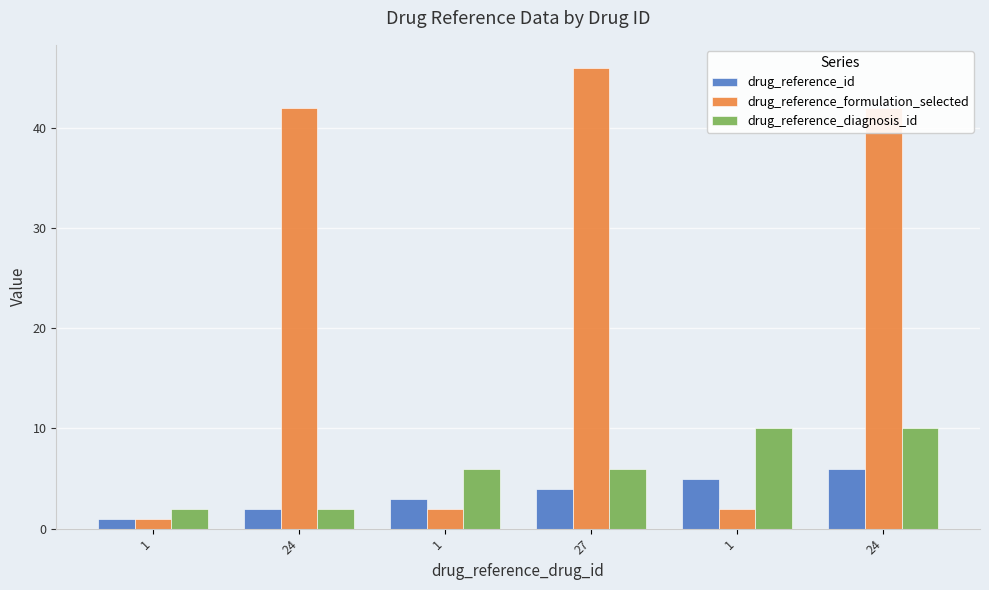

At 27, list the series in order from smallest to largest.

drug_reference_id, drug_reference_diagnosis_id, drug_reference_formulation_selected